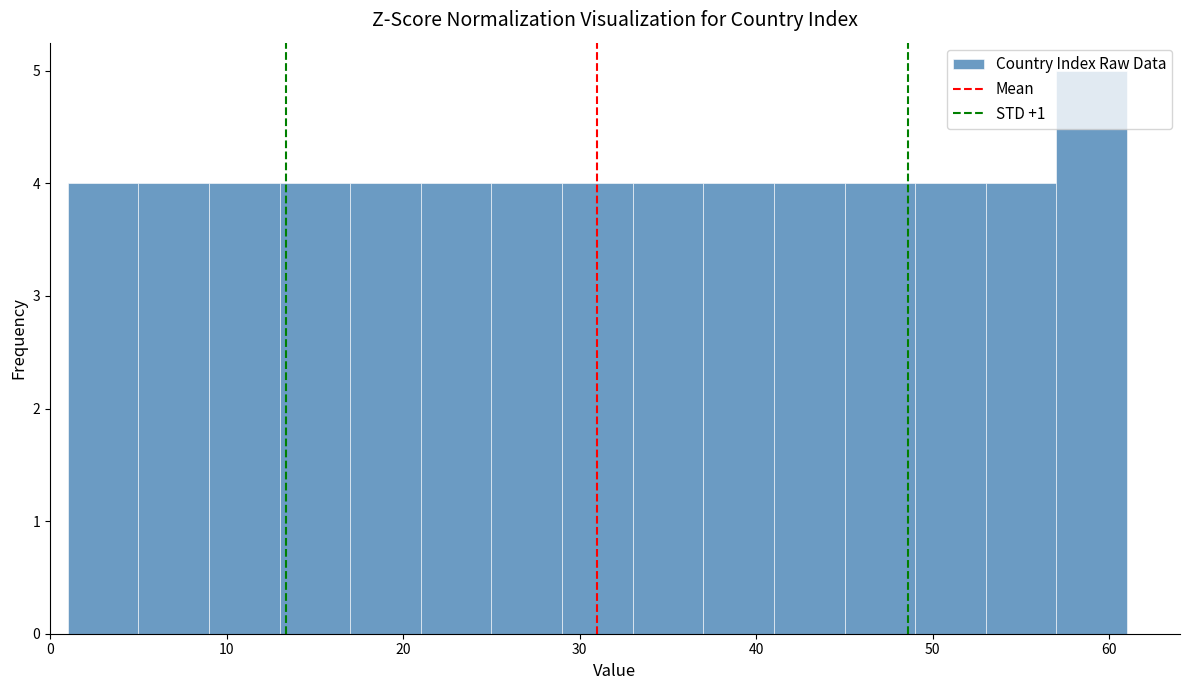

What is the height of the bar covering 1 to 5 on the x-axis? The values are not printed on the chart, so give them approximately, as read against the axis.

4